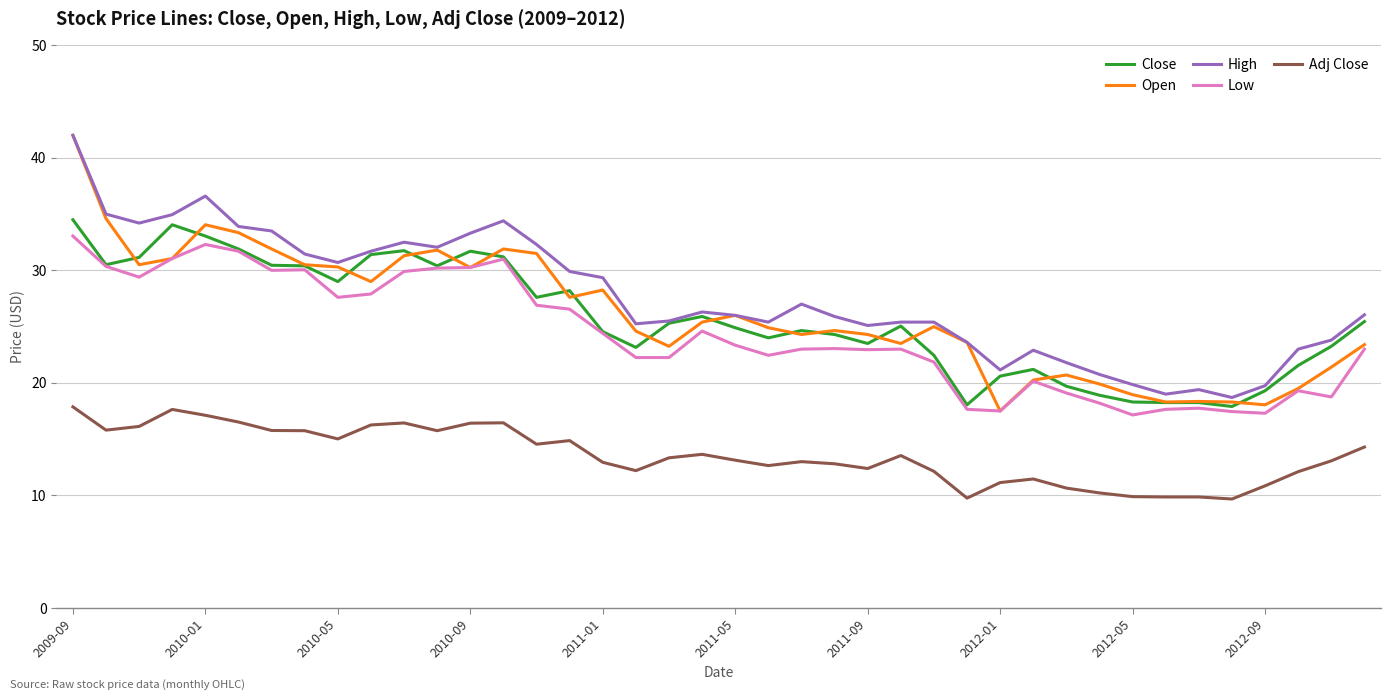

What are all the series names shown in the legend?

Close, Open, High, Low, Adj Close